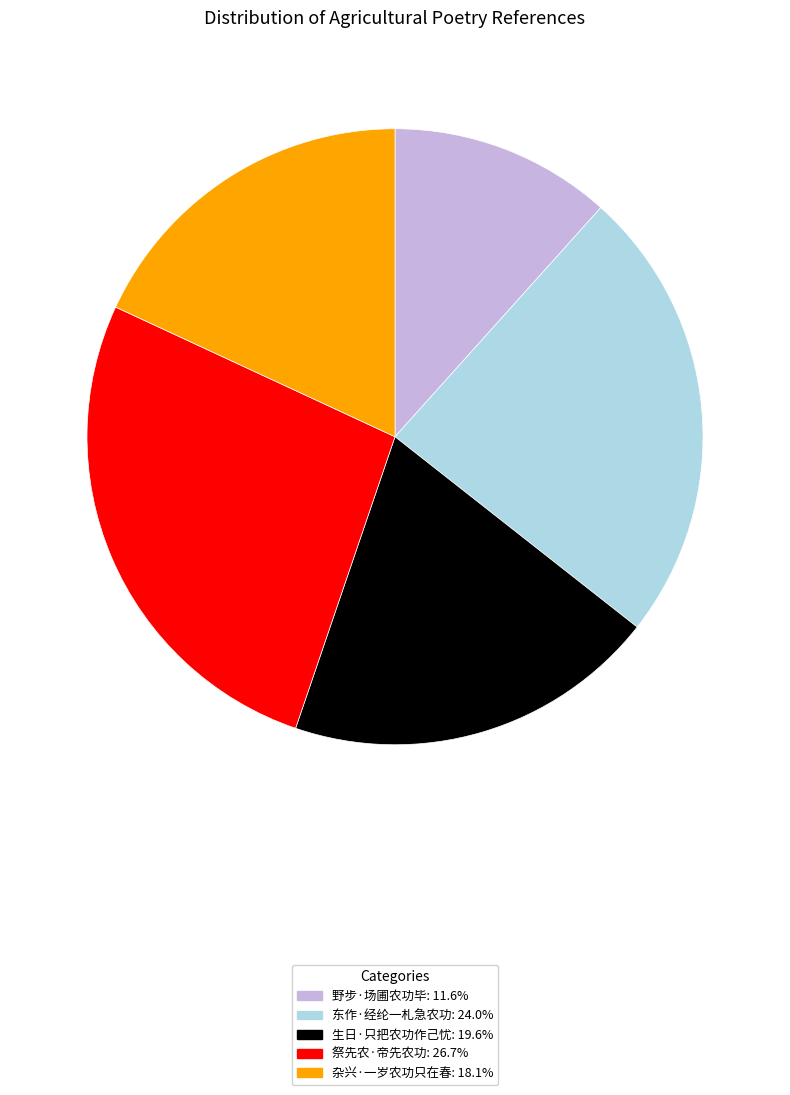

Combined, do 杂兴·一岁农功只在春 and 生日·只把农功作己忧 account for over 50%?

No